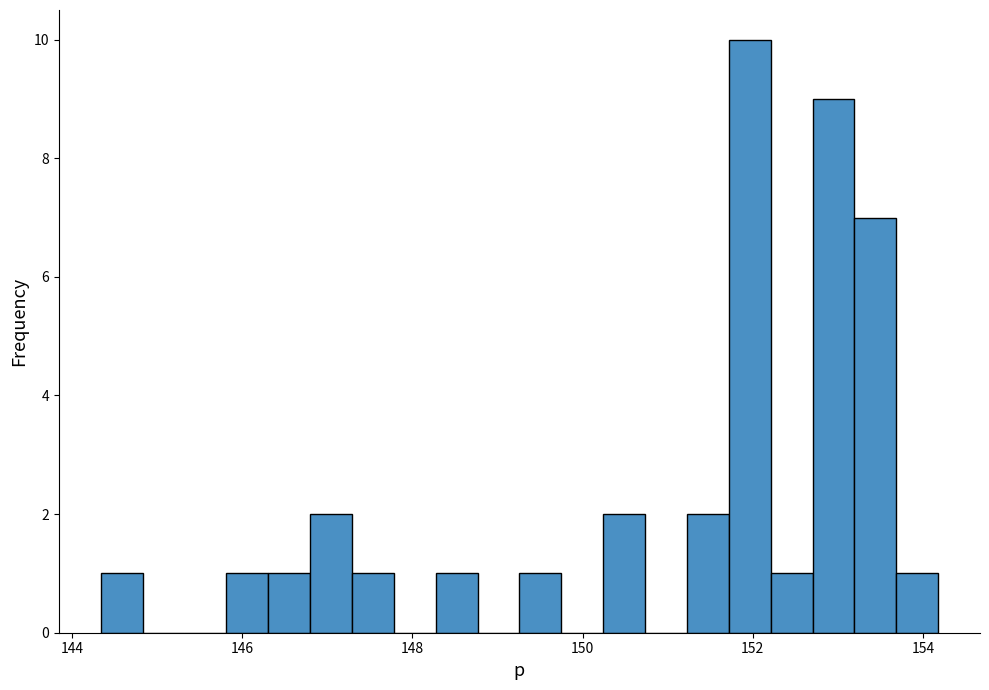

Around what value on the x-axis is the tallest bar? Give the approximate position of its centre, as read against the axis.

152.0